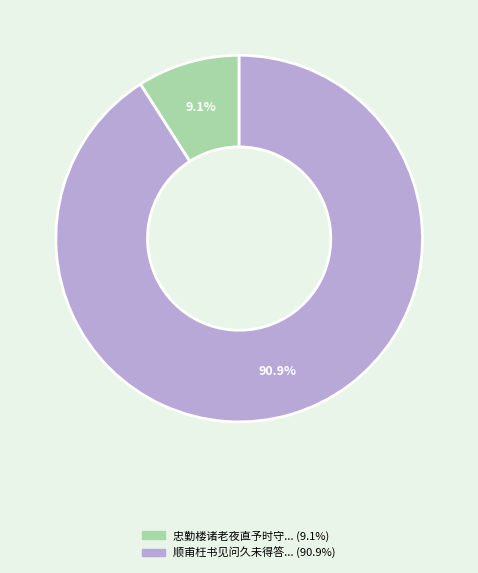

Is there a majority slice in this chart?

Yes